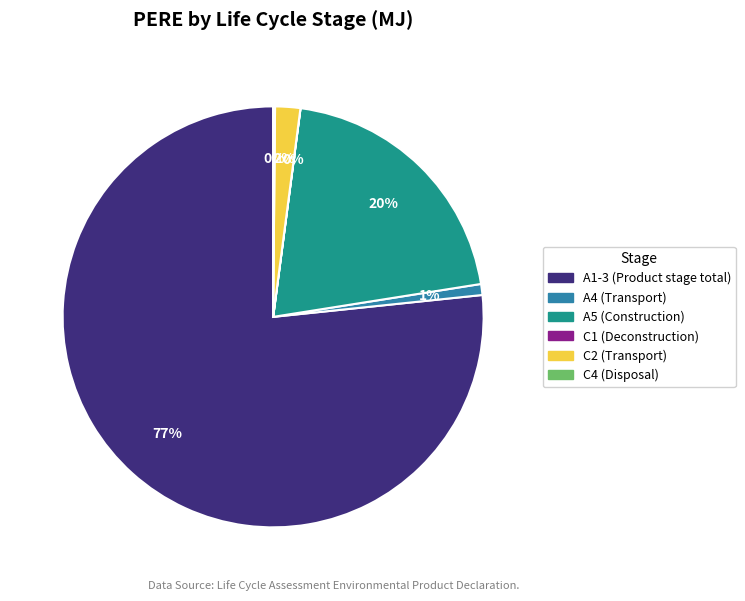

True or false: A1-3 (Product stage total) accounts for 63% of the total.

False